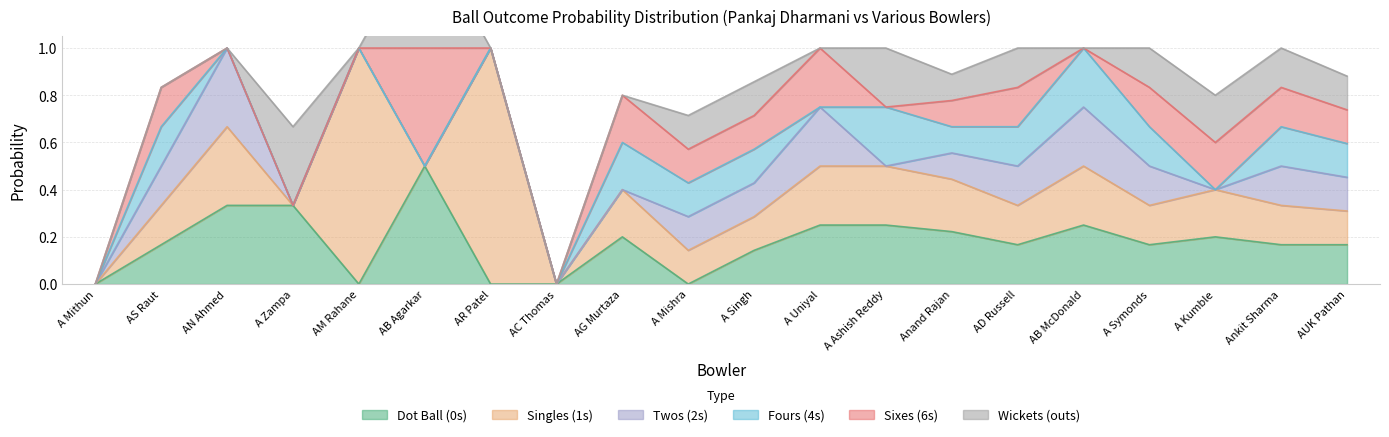

True or false: 1s_prob has a value of 0.4 at AR Patel.

False